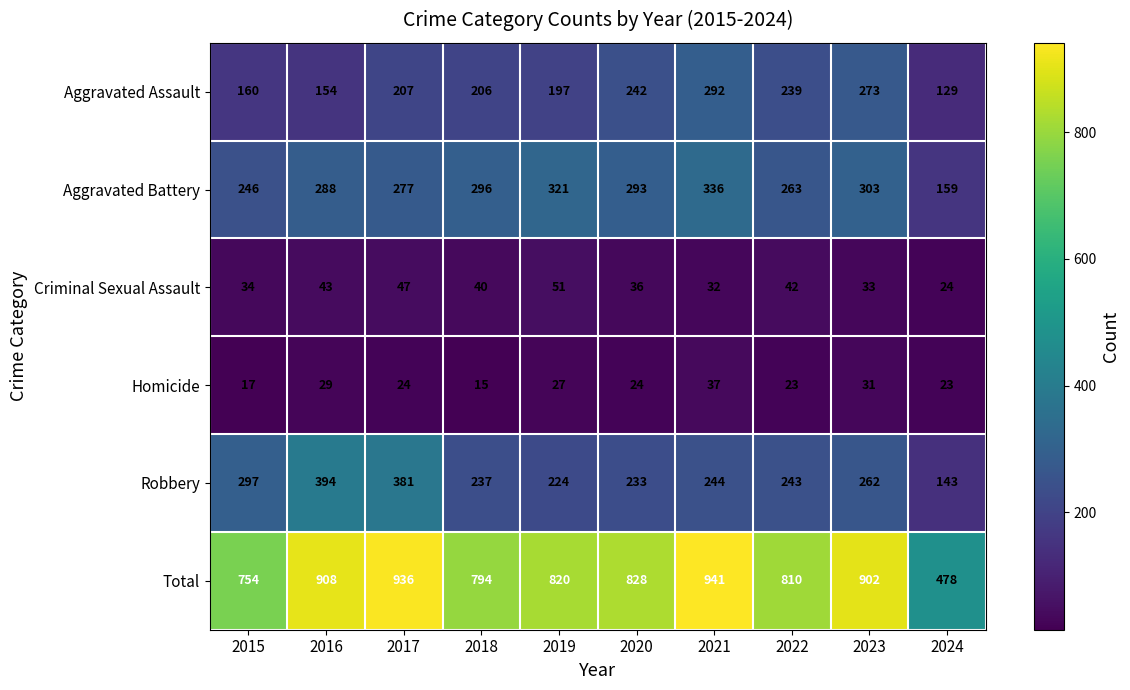

What is the difference between the maximum and minimum values in the Robbery series?

251